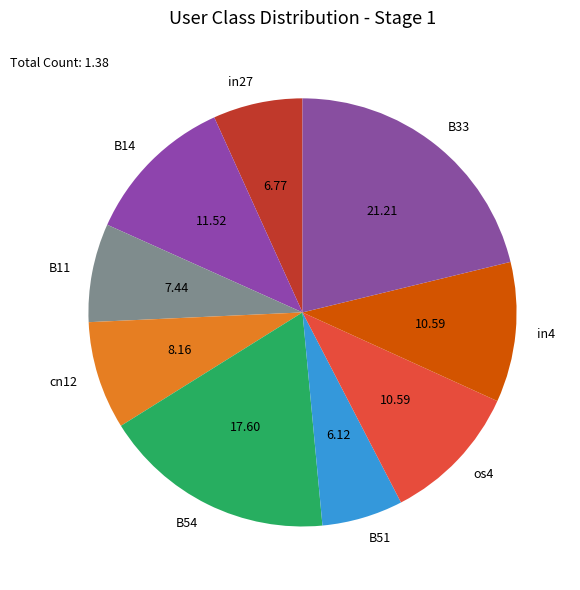

Is there a majority slice in this chart?

No